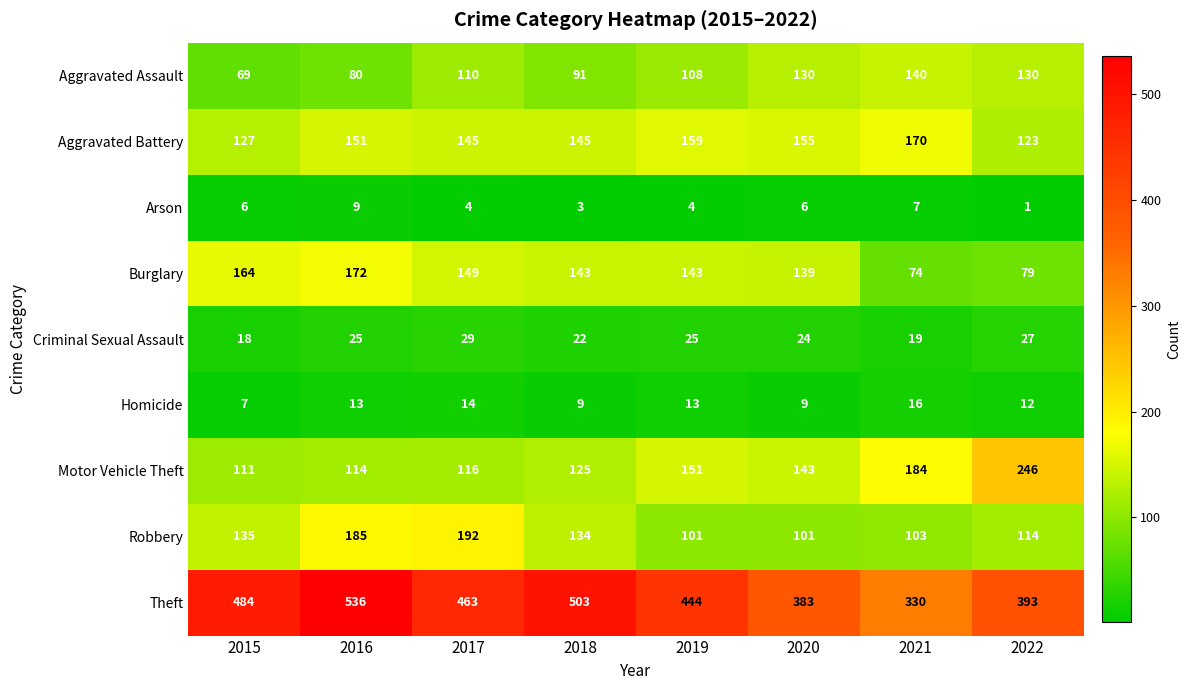

Count the number of data series in this chart.

9